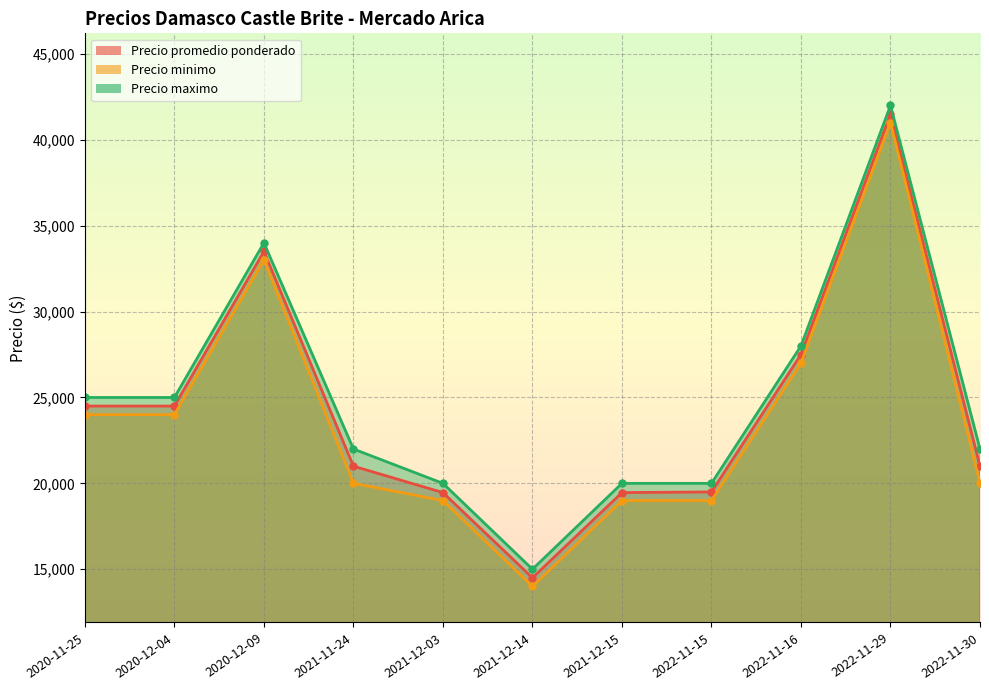

True or false: Precio maximo has a value of 28000 at 2022-11-16.

True